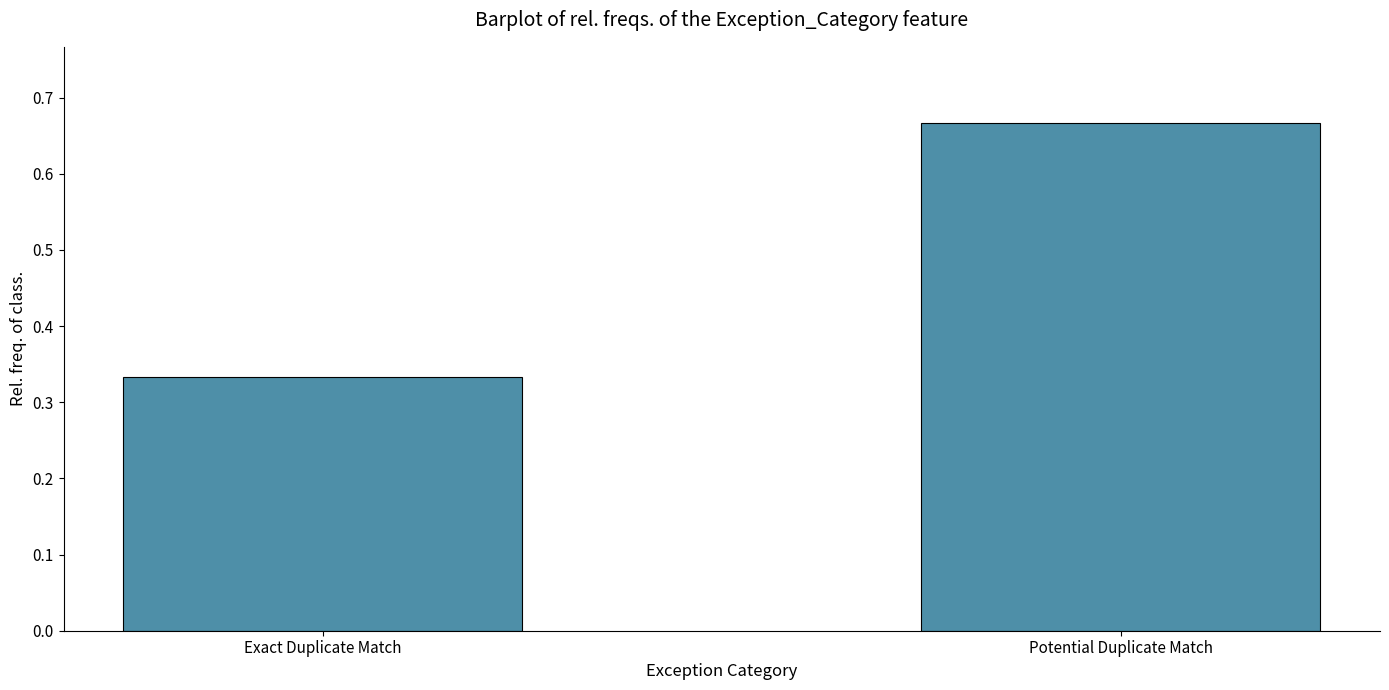

What is the average value?

0.5